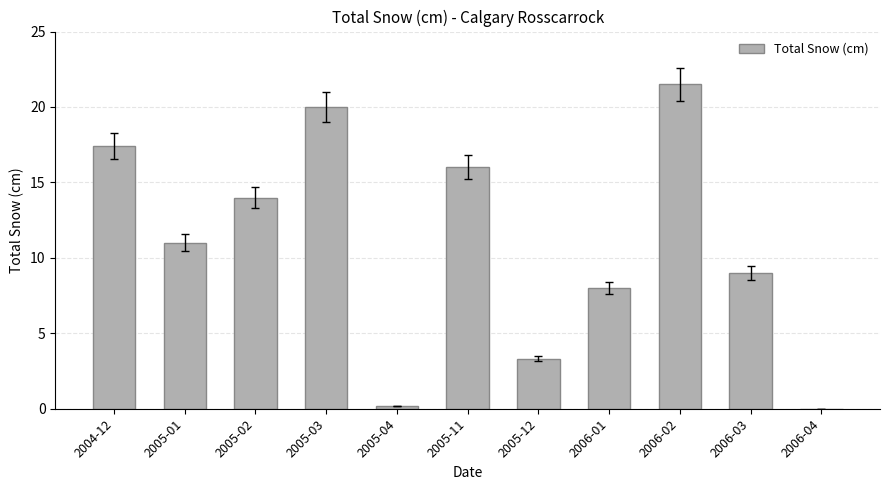

The chart shows a value of 3.3 at 2005-12. True or false?

True